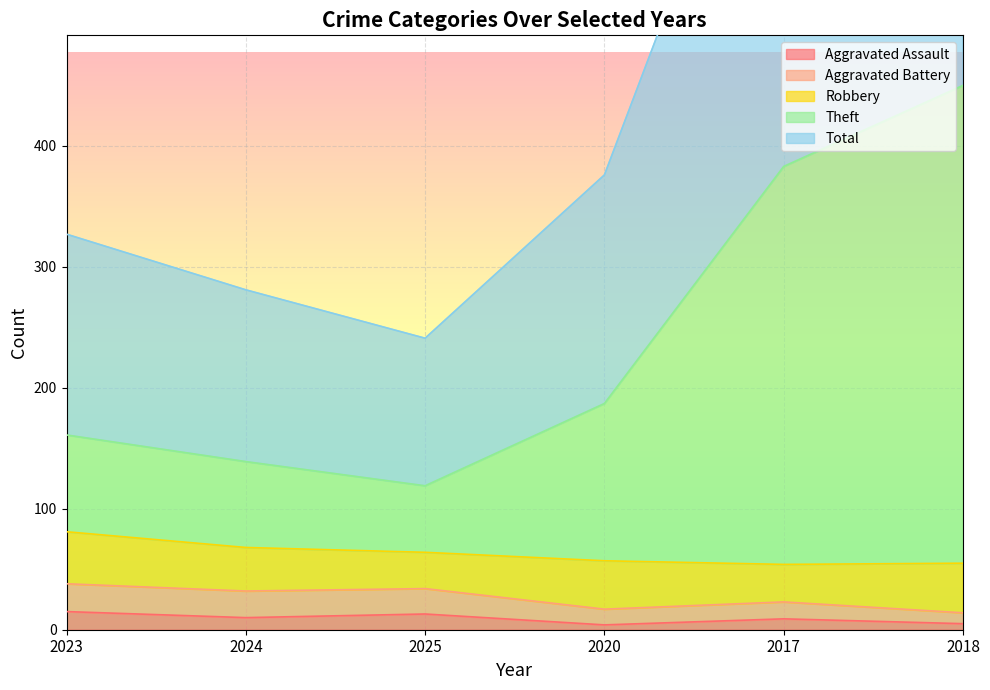

At which category is the sum across all series the highest?

2018